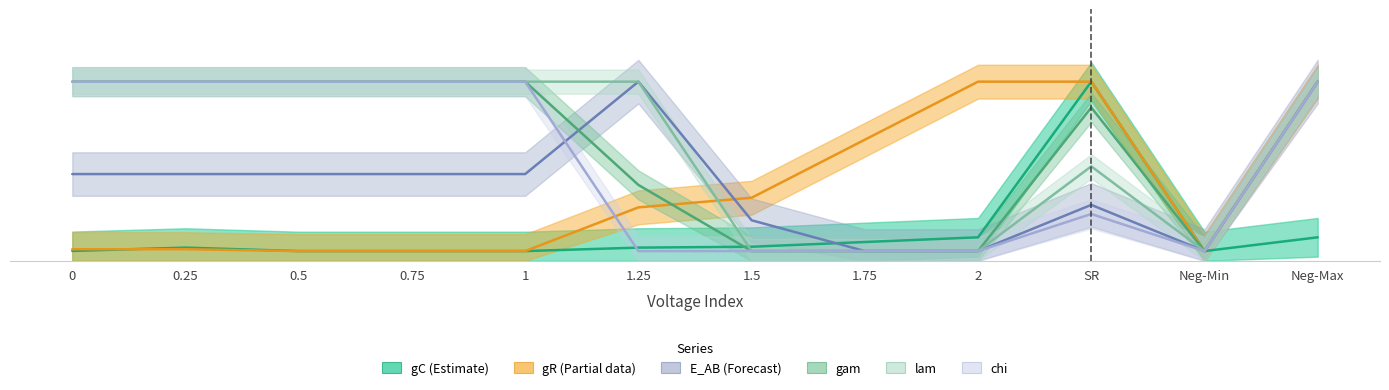

Rank the categories by gR value from lowest to highest.

0.5, 0.75, 1, Neg-Min, 0, 0.25, 1.25, 1.5, 1.75, 2, SR, Neg-Max